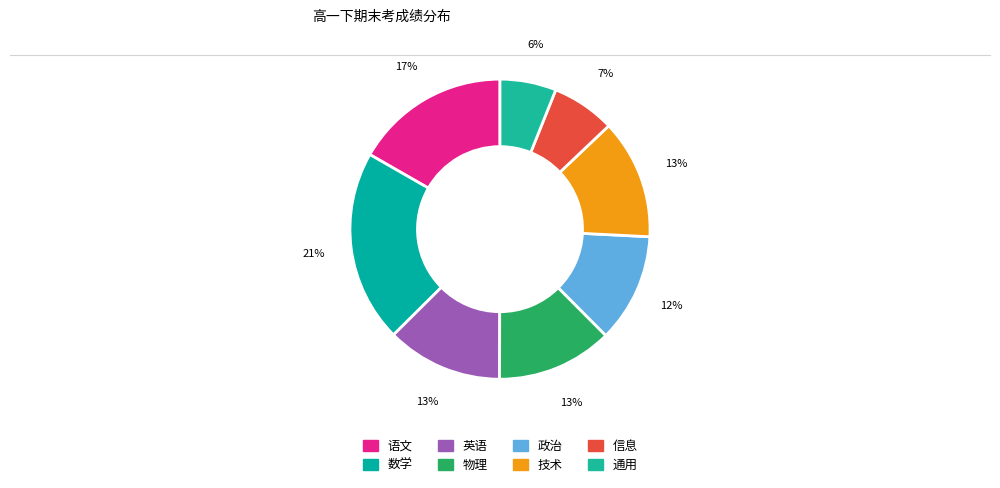

What percentage is the 数学 slice, to the nearest percent?

21%